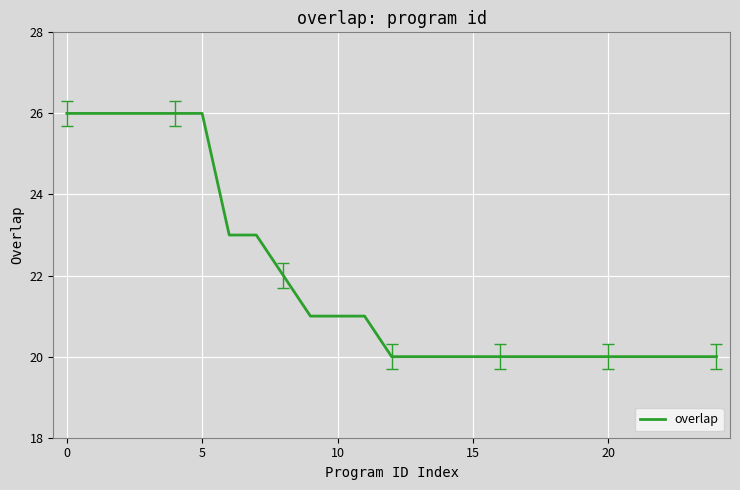

What is the greatest value displayed?

26